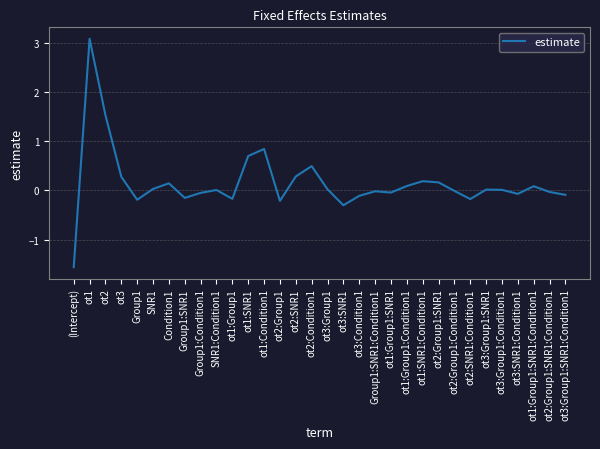

Count the number of data series in this chart.

1